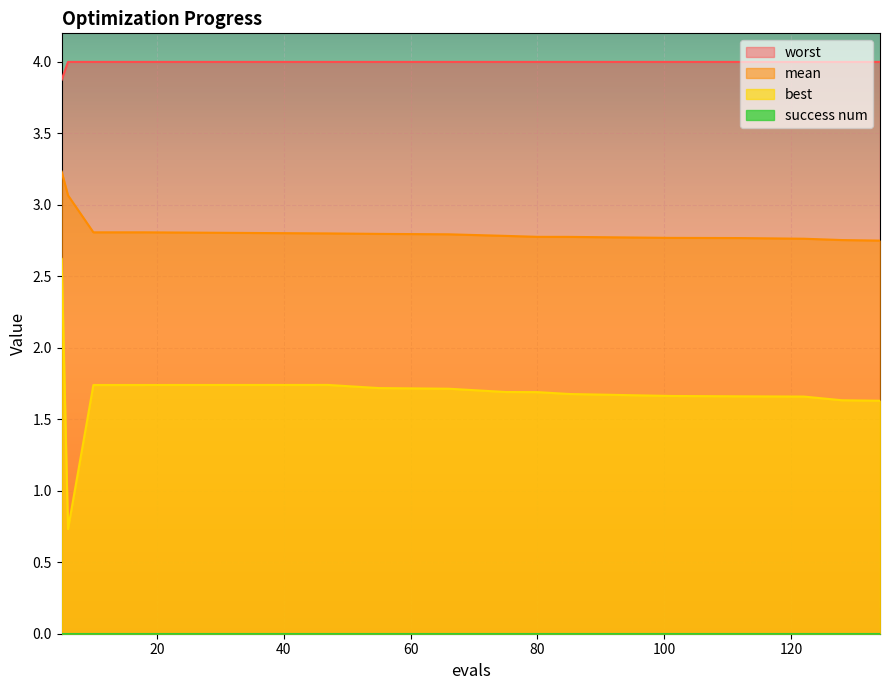

Which category has the lowest value across all series?

6